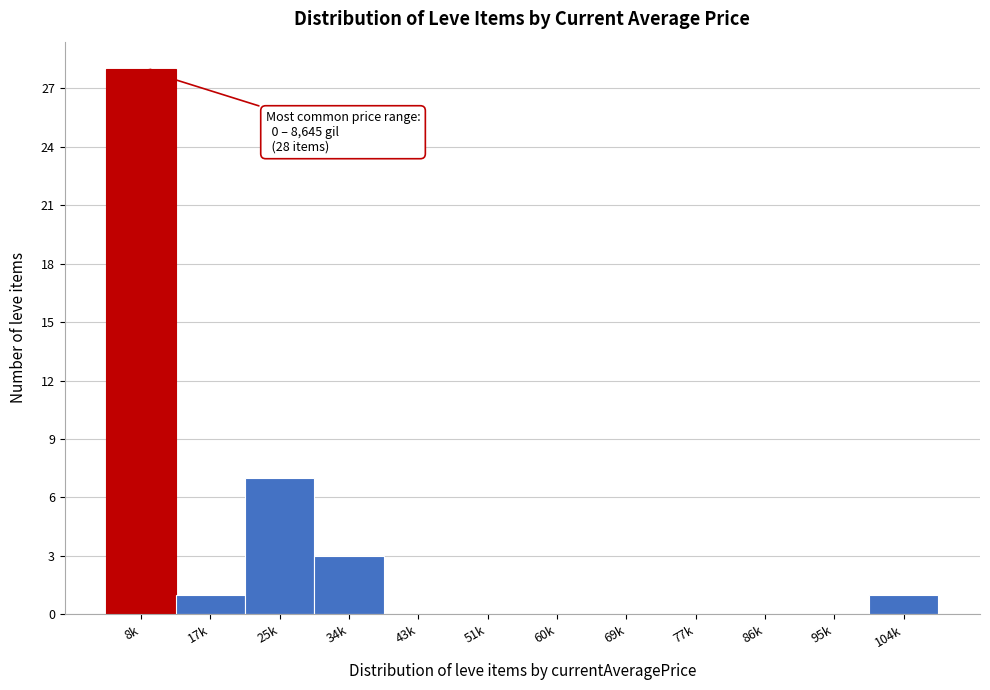

Reading right to left, what are all the values shown in this chart?

104k=1	95k=0	86k=0	77k=0	69k=0	60k=0	51k=0	43k=0	34k=3	25k=7	17k=1	8k=28